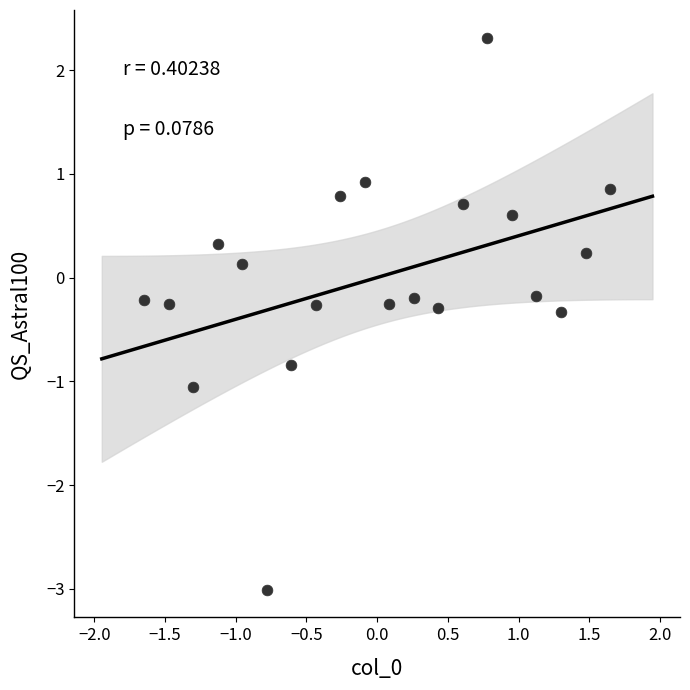

What is the range of X values (max minus min)?

3.3